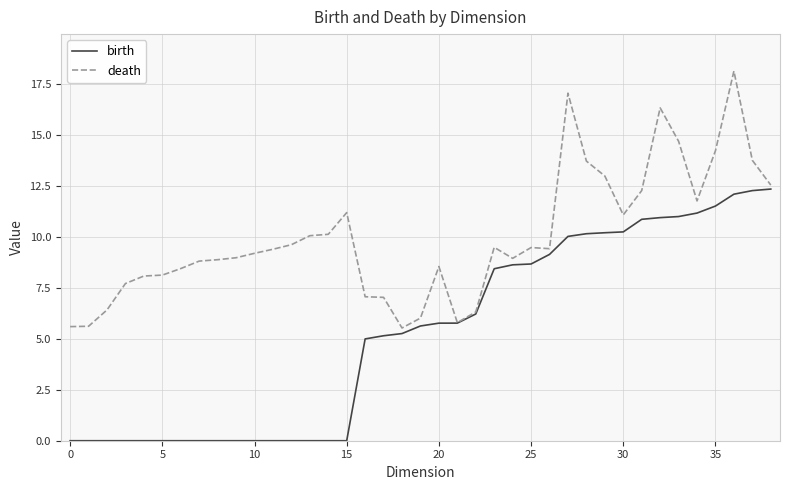

What is the average value of the birth series?

5.3